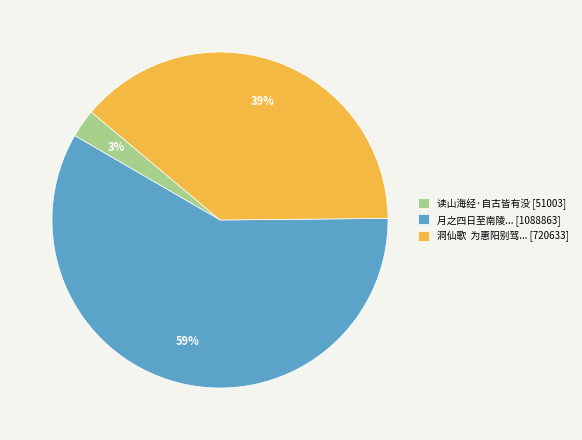

Approximately how many times larger is the value at 月之四日至南陵... [1088863] compared to 洞仙歌 为惠阳别驾... [720633]?

1.5